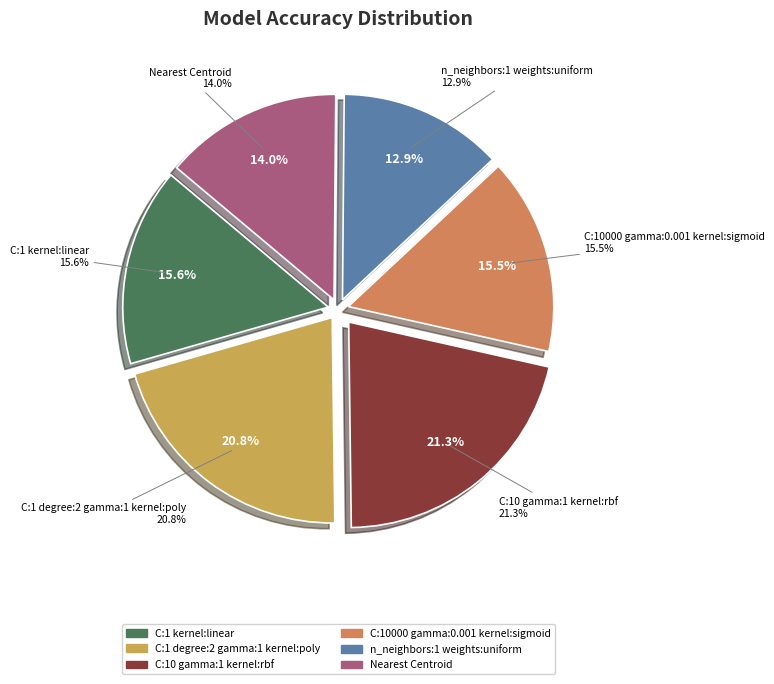

The C:1 kernel:linear slice represents 16% of the pie. True or false?

True